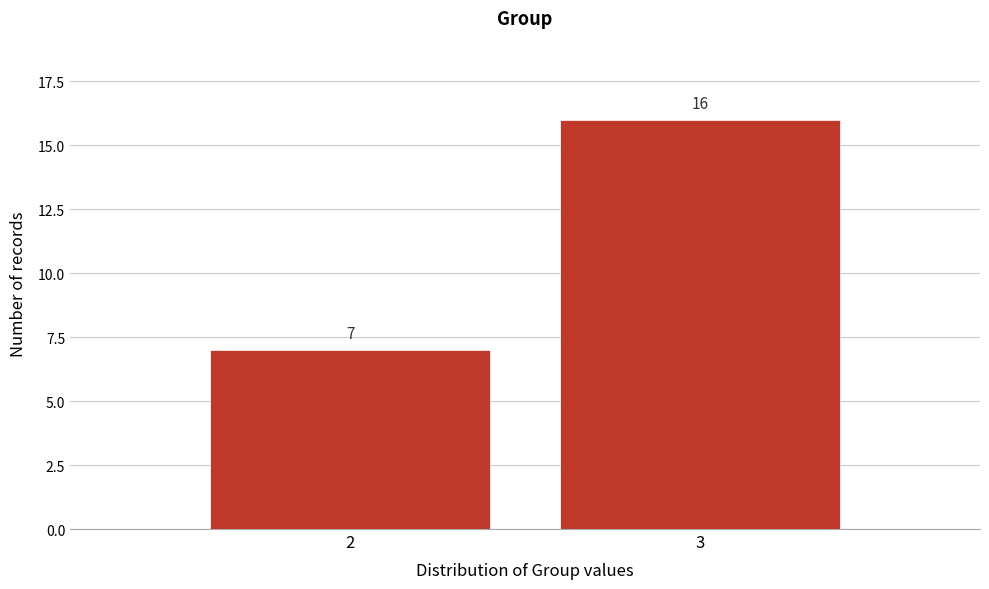

Reading left to right, extract all data points from this chart.

7	16